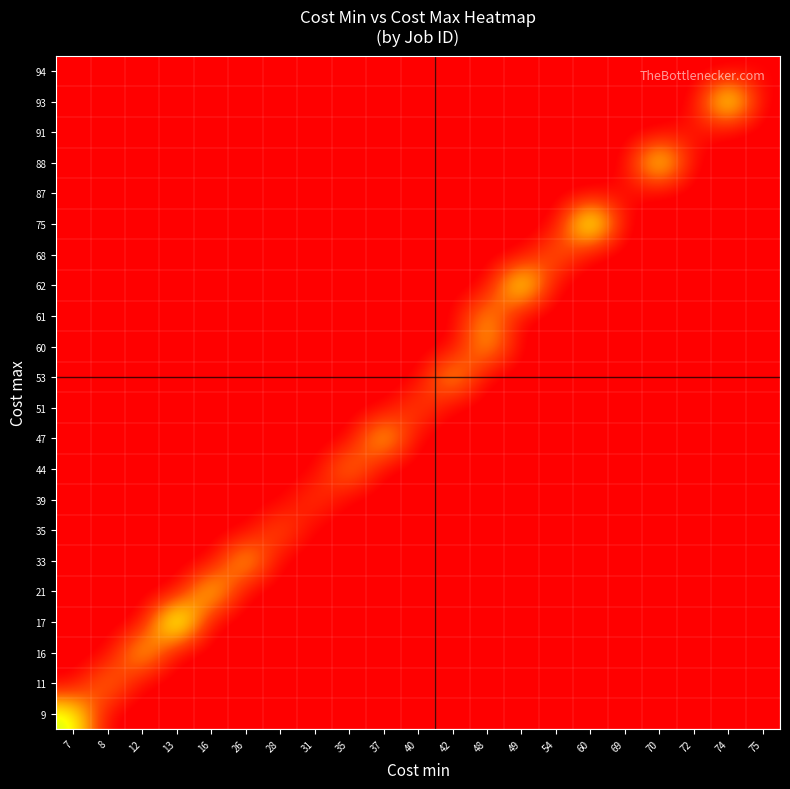

Between 31 and 48, which is larger?

31